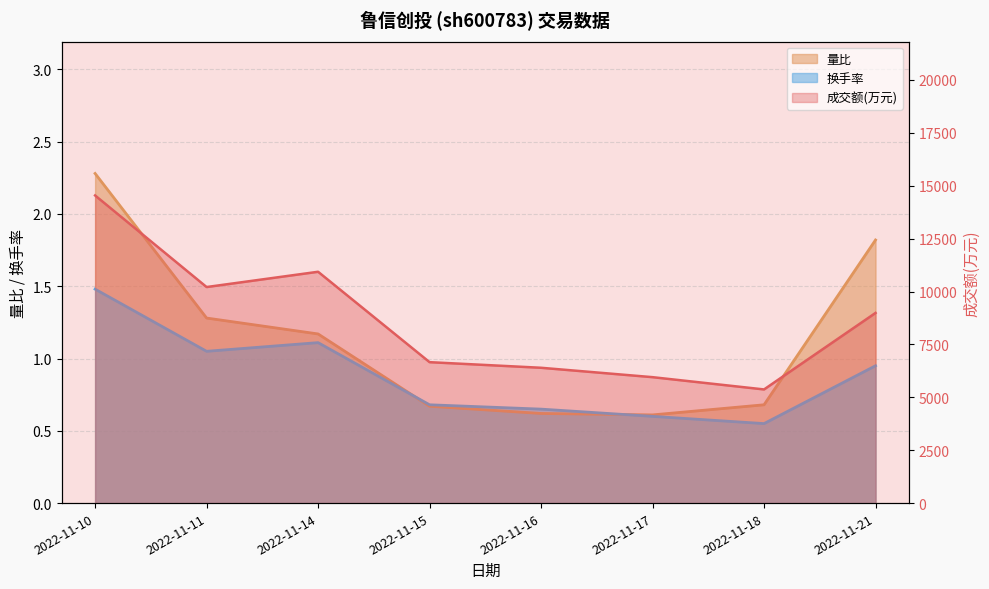

Between 2022-11-14 and 2022-11-21, which is larger?

2022-11-14